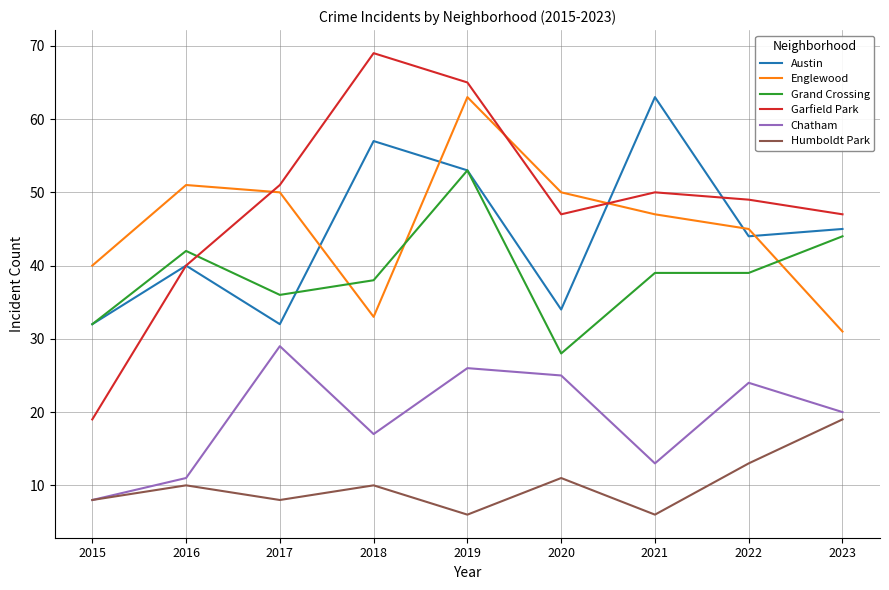

At which category is the sum across all series the highest?

2019